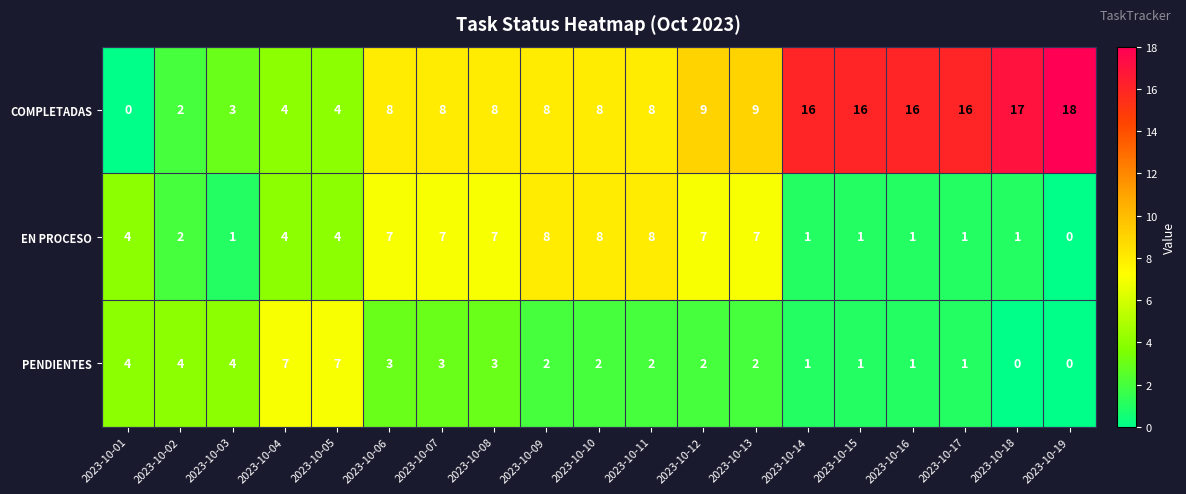

Which series has the widest spread of values?

COMPLETADAS